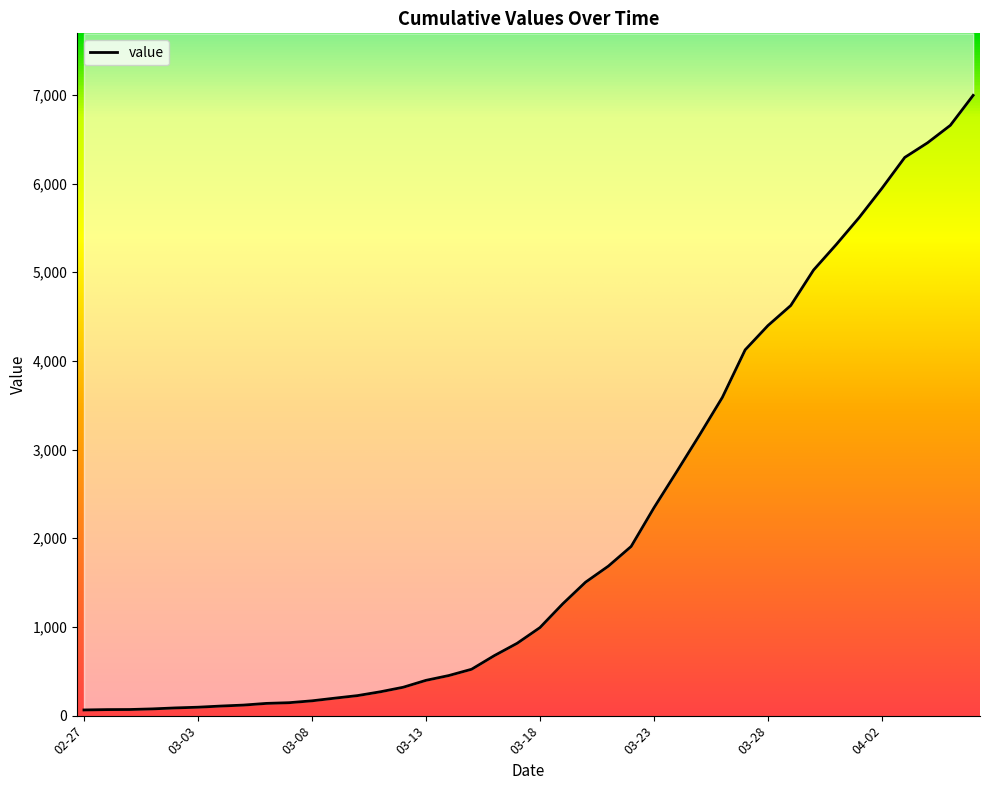

Which label corresponds to the smallest value in the chart?

02-27